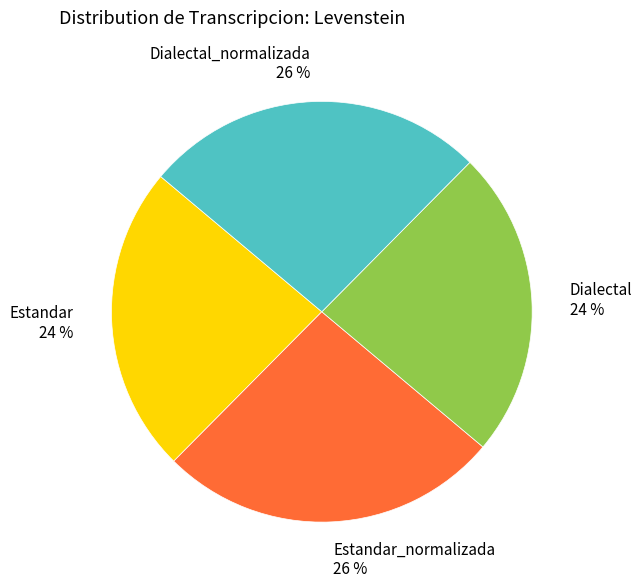

True or false: Dialectal_normalizada 26 % accounts for 37% of the total.

False